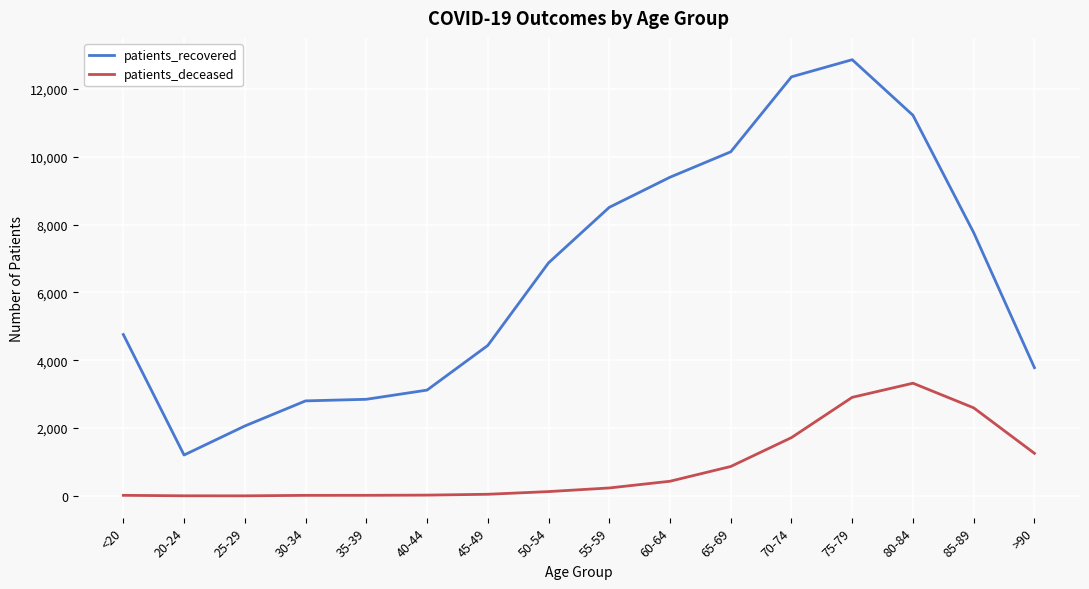

The value of patients_deceased at 75-79 is 2035. True or false?

False